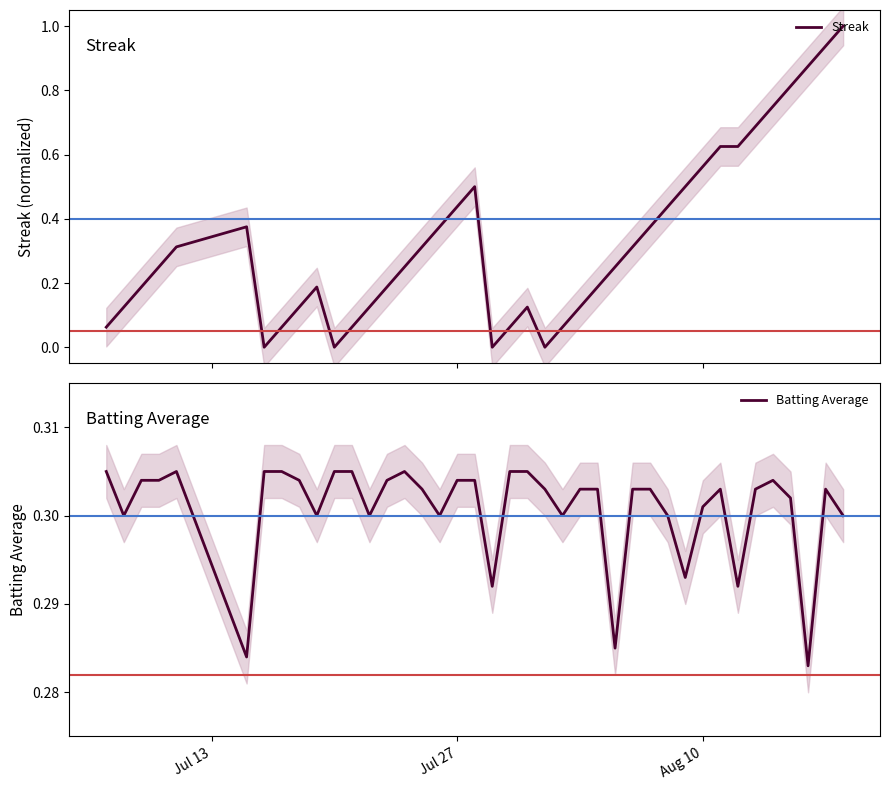

How many lines are shown in the chart?

2